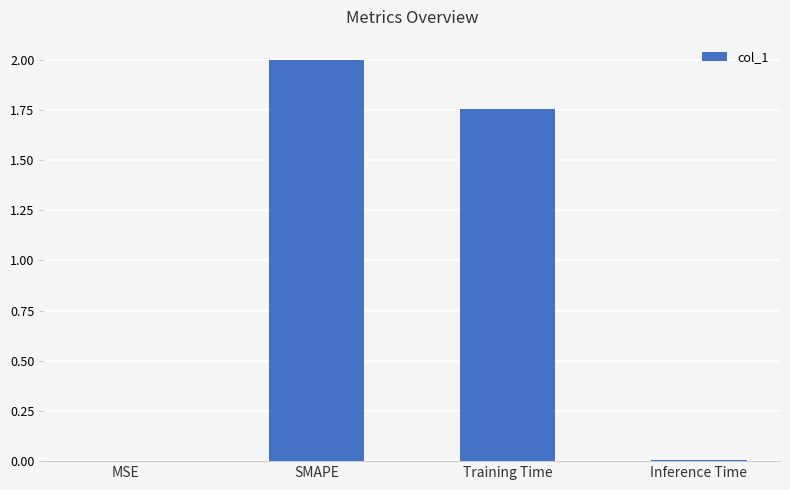

The value at SMAPE is 2.0. True or false?

True